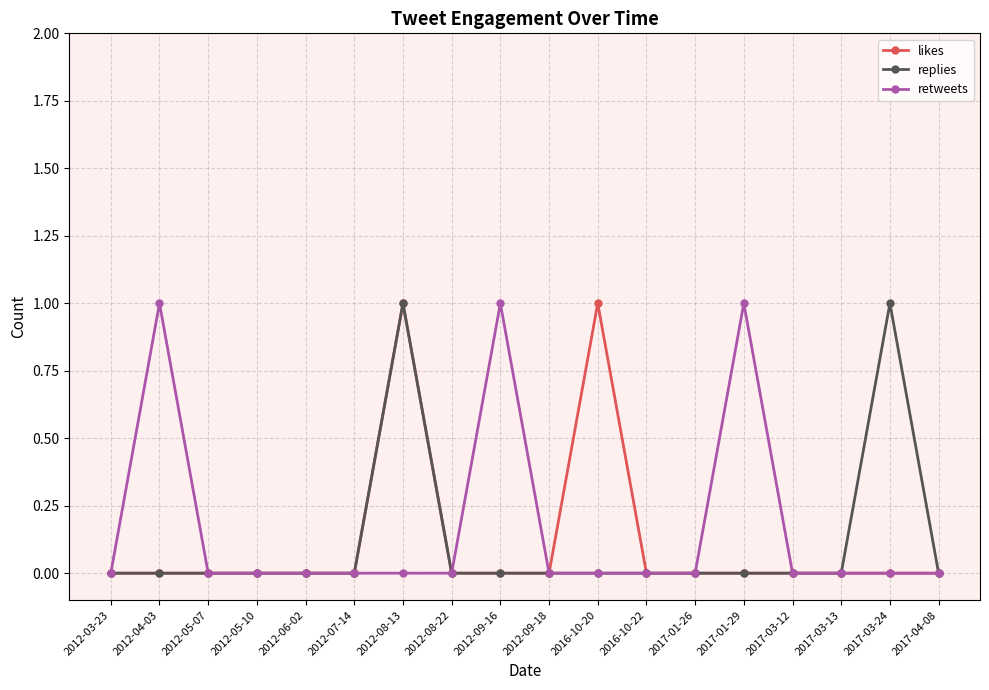

Between 2012-04-03 and 2012-05-10, which series saw the biggest shift?

retweets